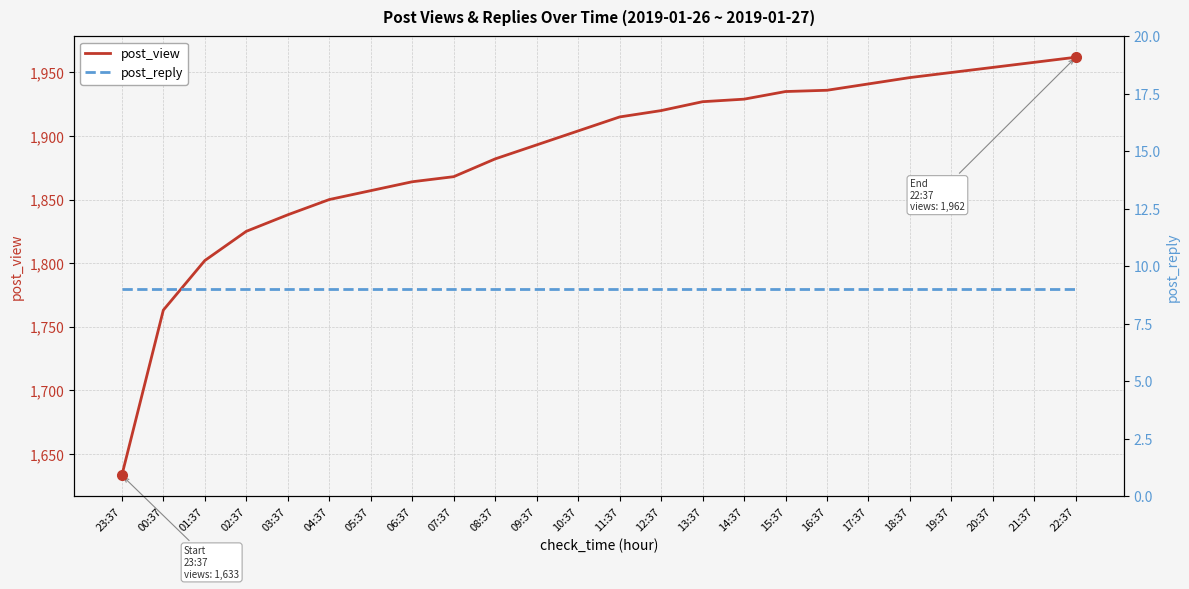

Between 22:37 and 15:37, which is larger?

22:37